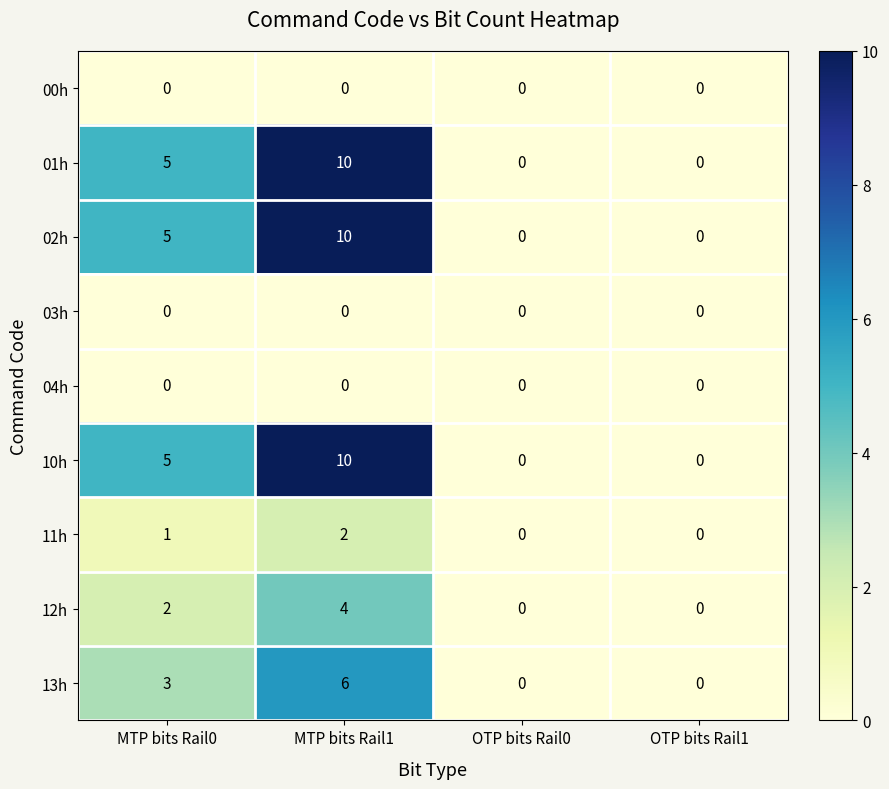

The value of 13h at OTP bits Rail0 is 0. True or false?

True